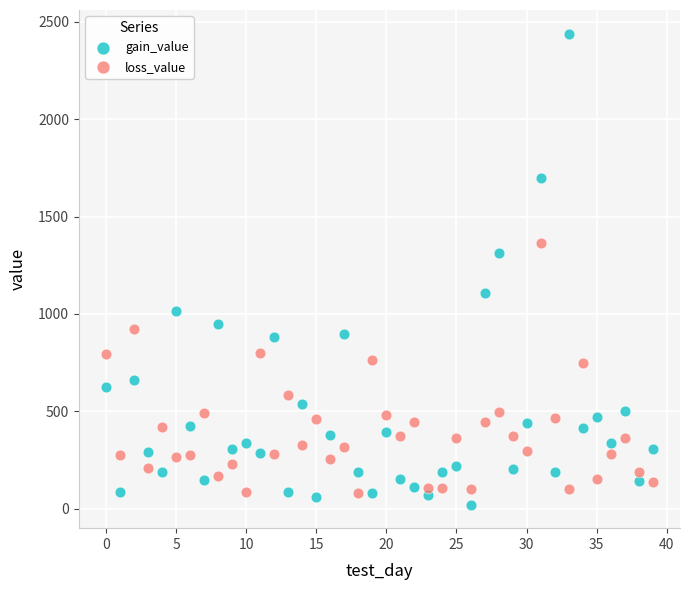

Which series has the widest spread of Y values?

gain_value